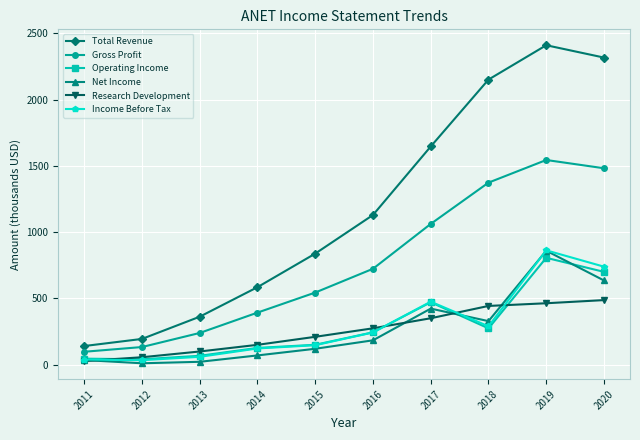

What is the sum of the Income Before Tax values at 2012 and 2019?

895.3